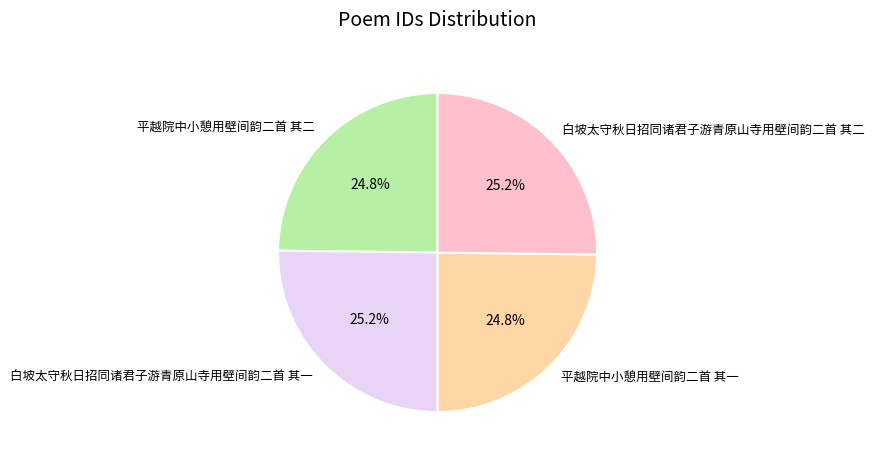

True or false: 平越院中小憩用壁间韵二首 其一 accounts for 25% of the total.

True